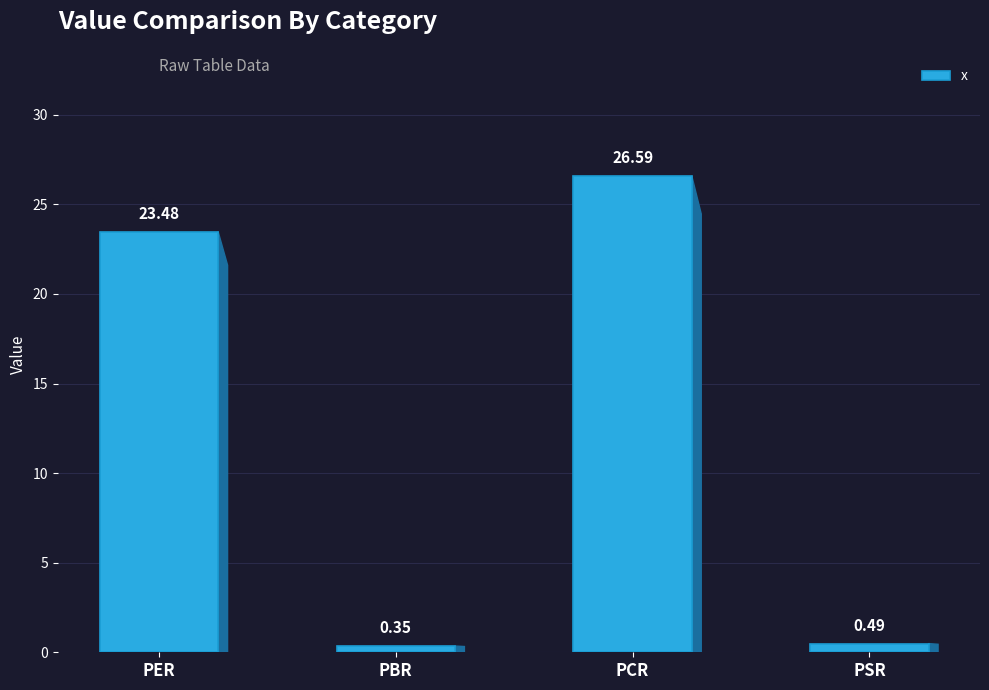

How many bars are there in total?

4